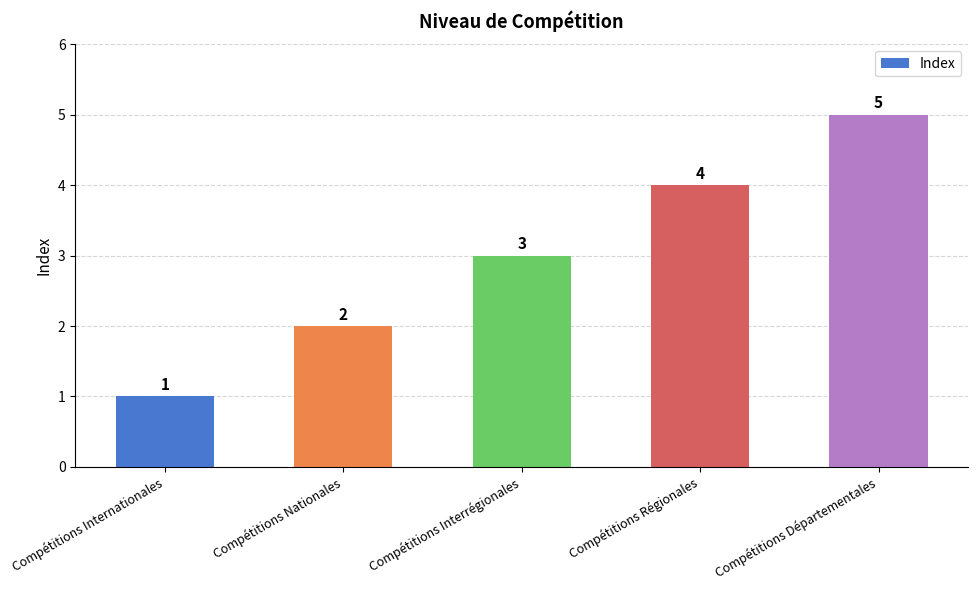

Where is the data nearest to the value 3?

Compétitions Interrégionales